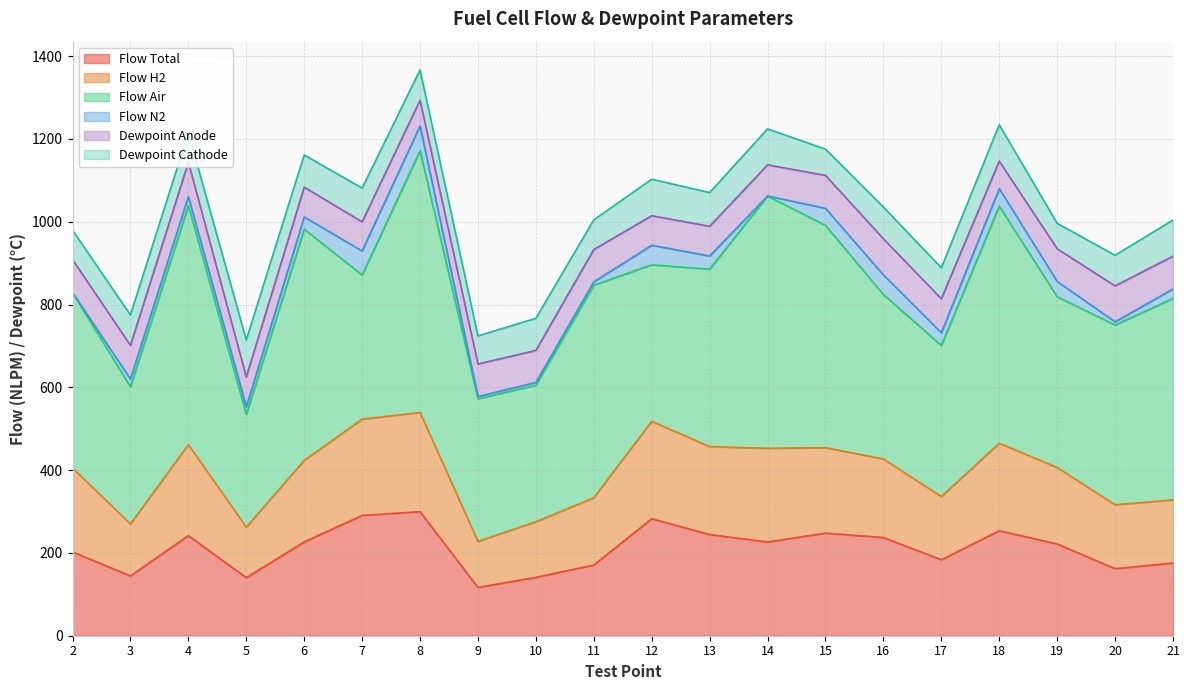

Is it true that Flow N2 equals 10.9 at 10?

False